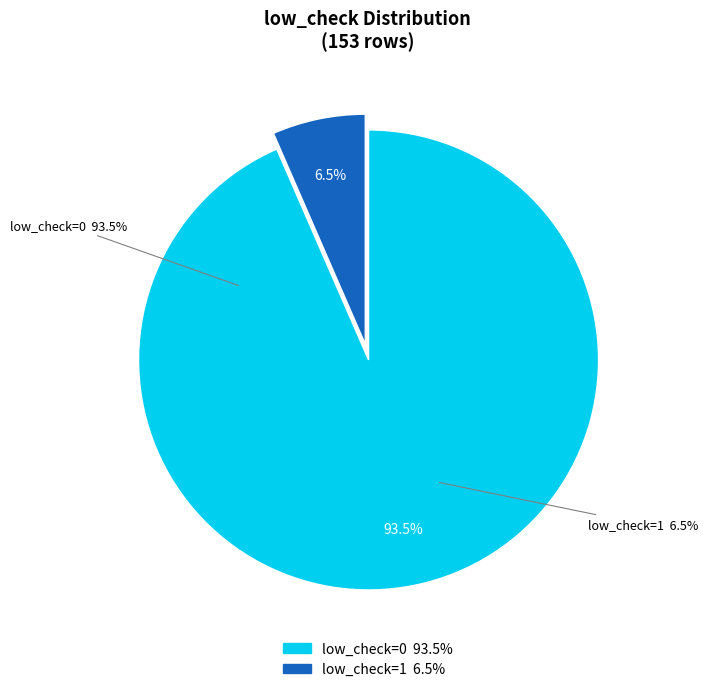

Rank the categories by value from highest to lowest.

low_check=0, low_check=1